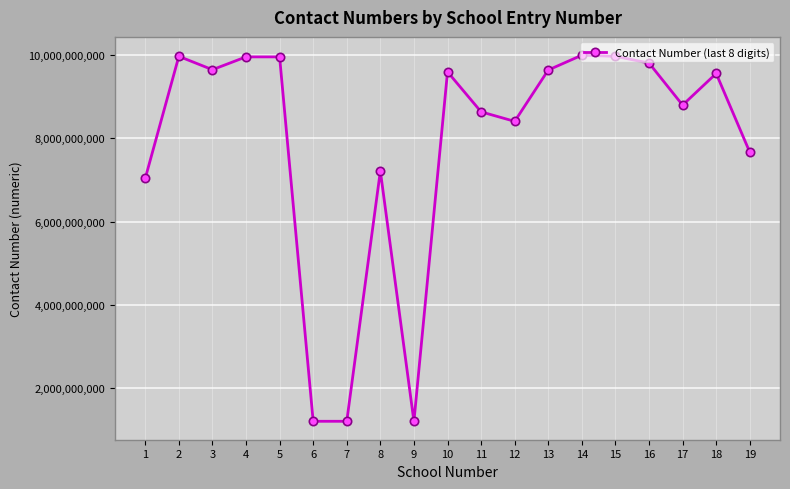

What is the value of the 2nd point from the left?

9971525315